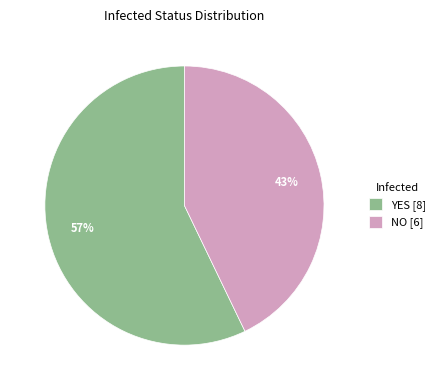

Count the number of slices in the pie.

2